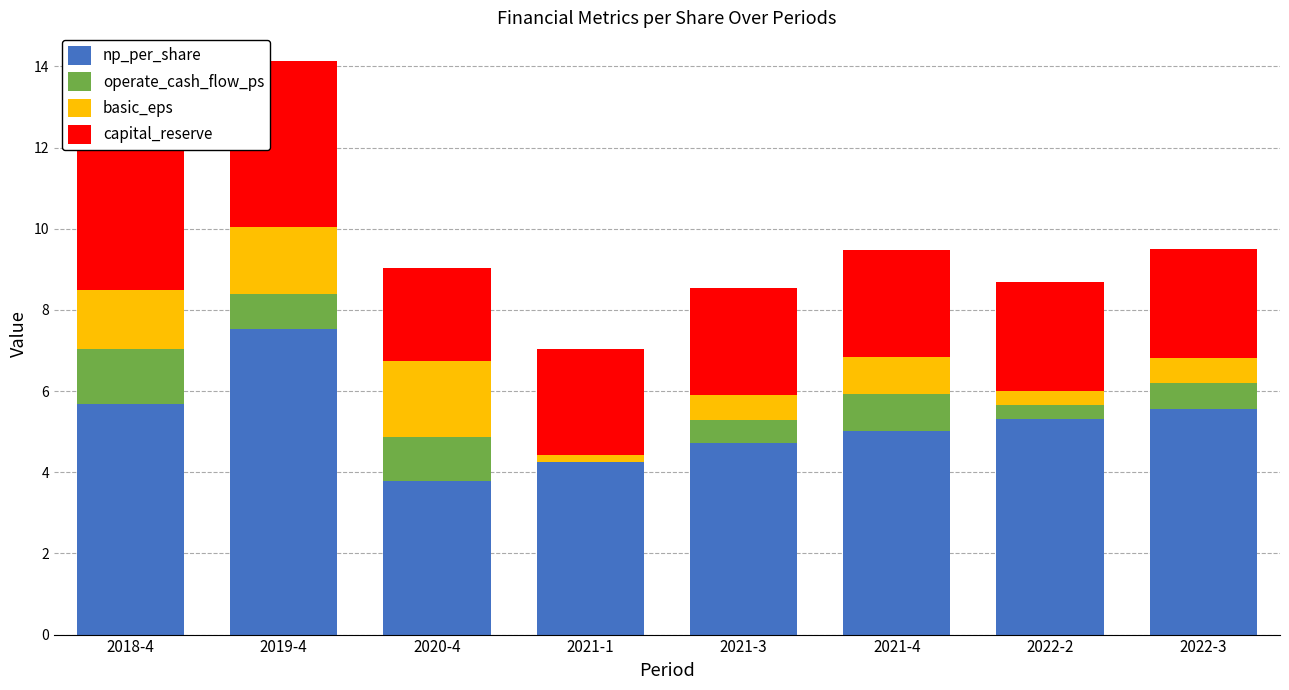

At which category is the sum across all series the highest?

2019-4